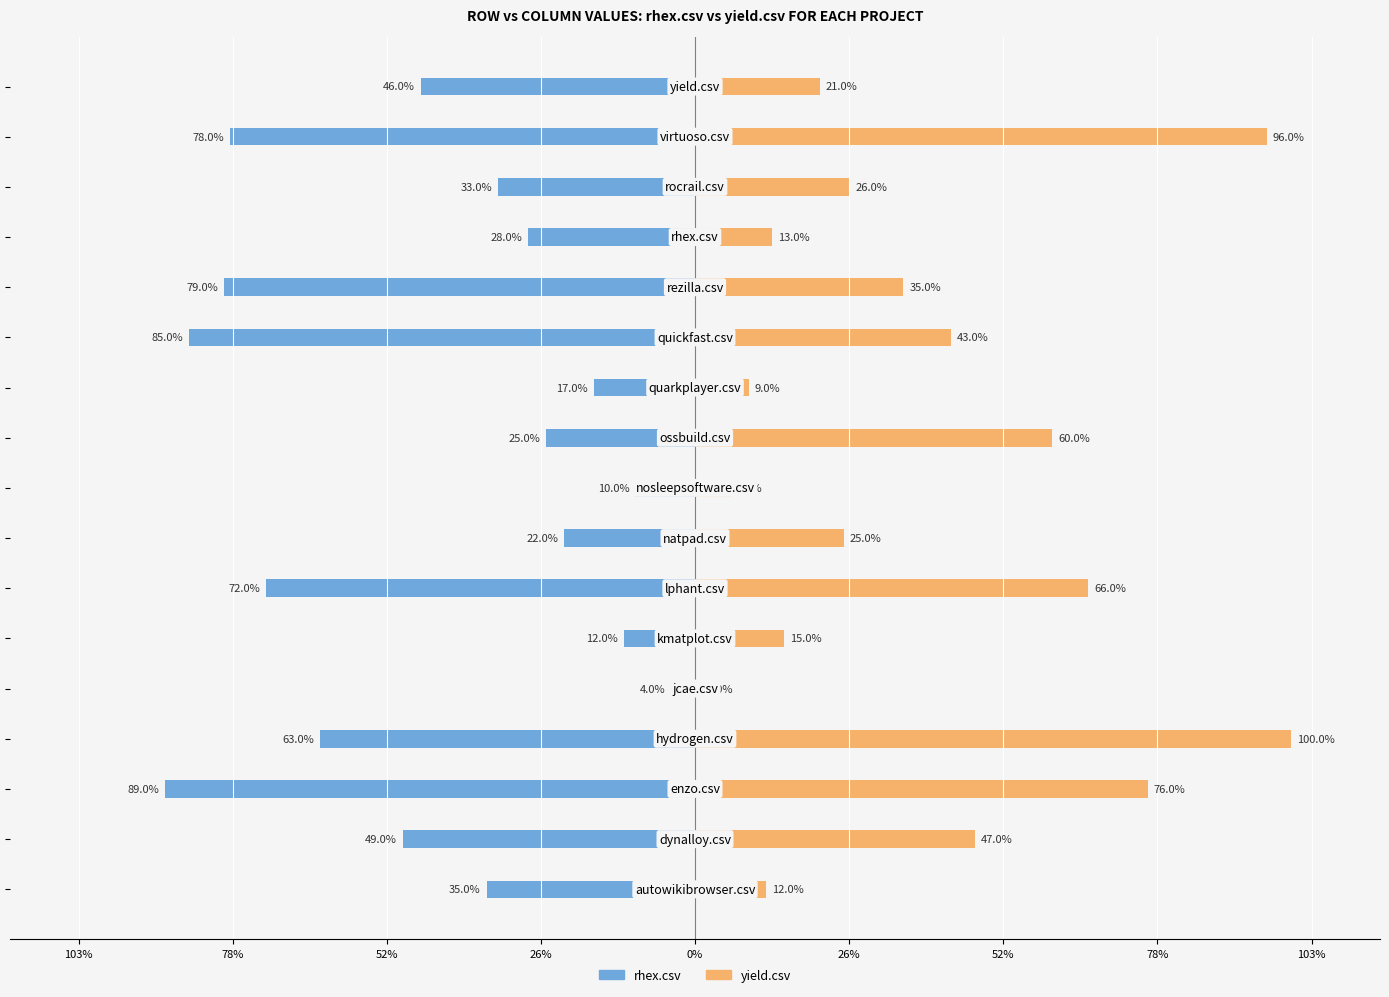

Are the bars horizontal?

Yes